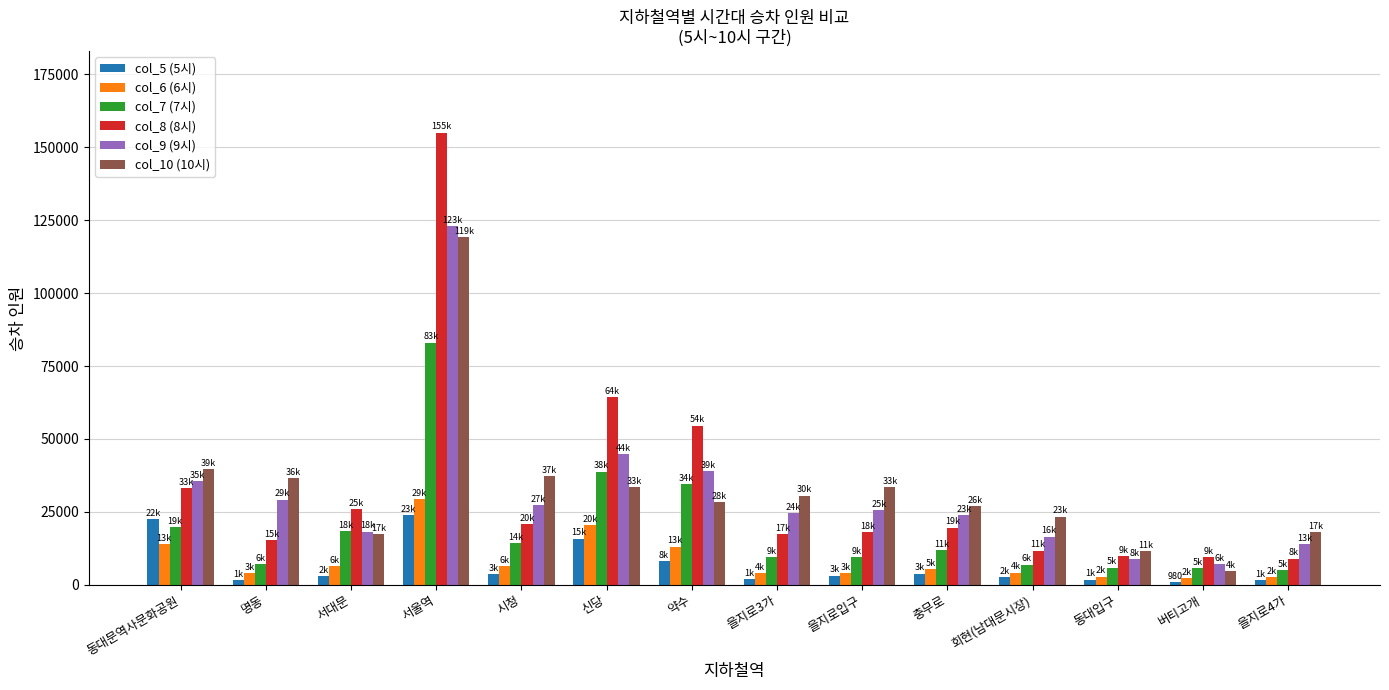

Is it true that col_5 (5시) equals 3825 at 충무로?

True